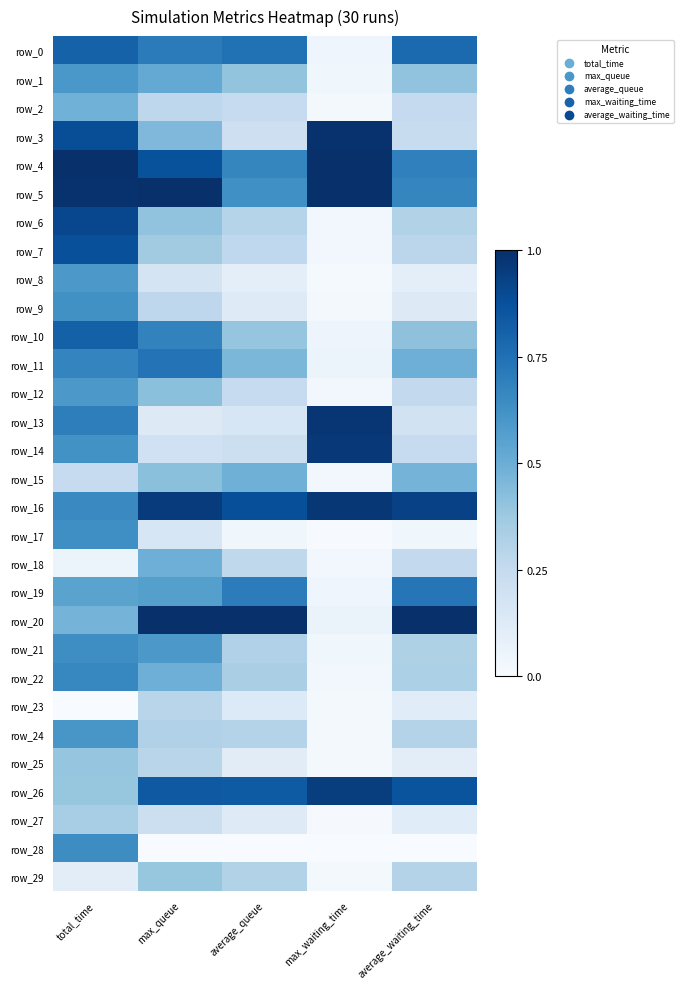

Rank the categories by row_15 value from lowest to highest.

max_waiting_time, total_time, max_queue, average_waiting_time, average_queue